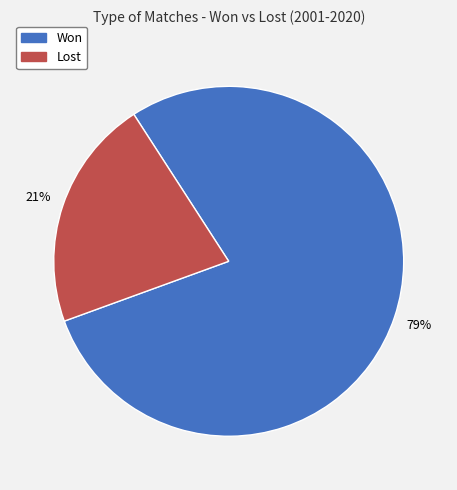

Is there any slice that represents more than half of the pie?

Yes